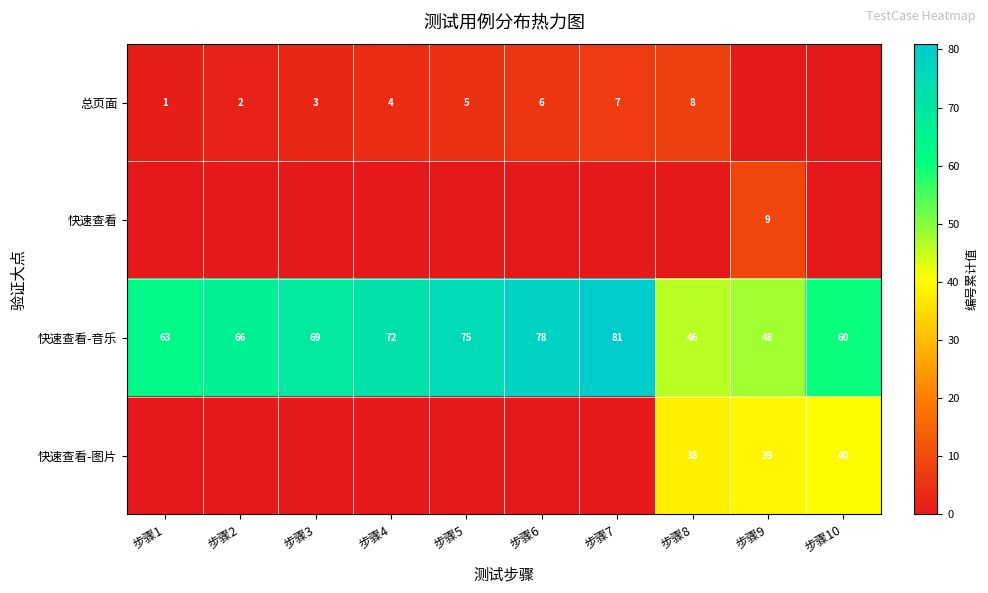

The value of 总页面 at 步骤3 is 3. True or false?

True